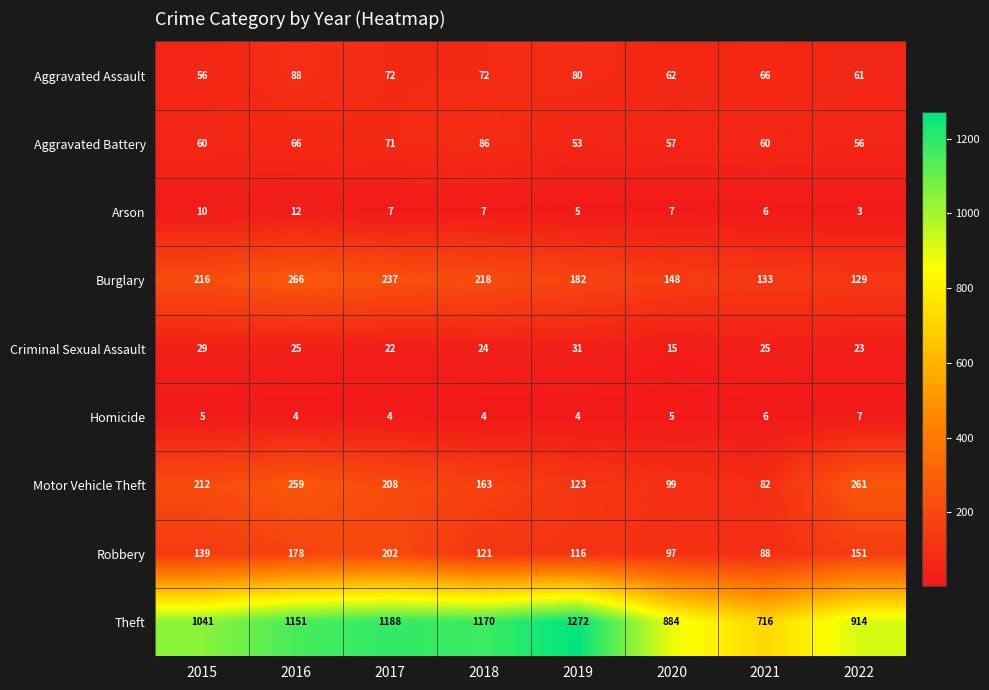

True or false: Aggravated Battery has a value of 77 at 2020.

False